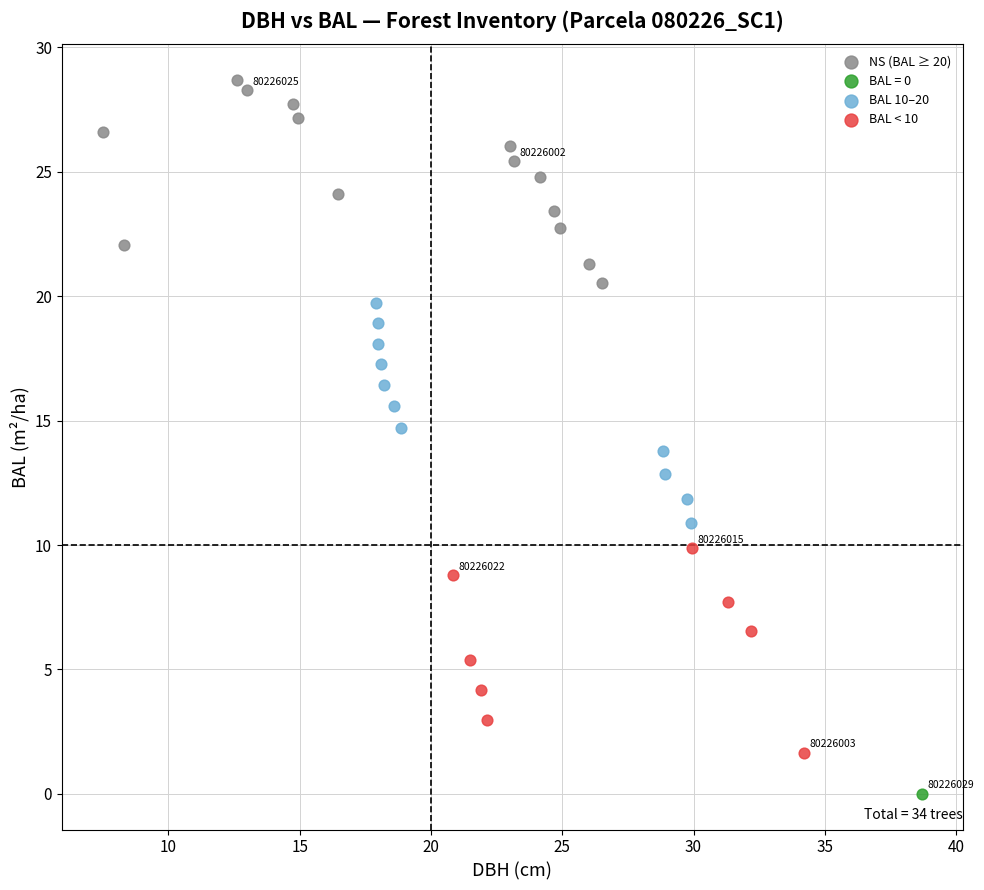

What are all the series names shown in the legend?

NS (BAL ≥ 20), BAL = 0, BAL 10–20, BAL < 10